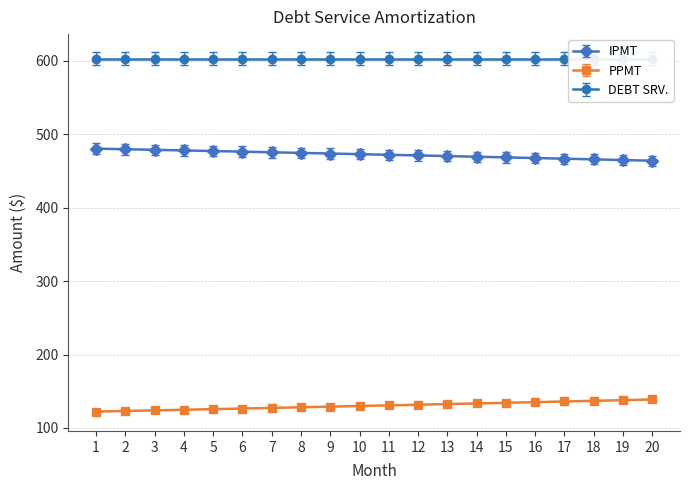

What is the highest value of the PPMT series?

138.8